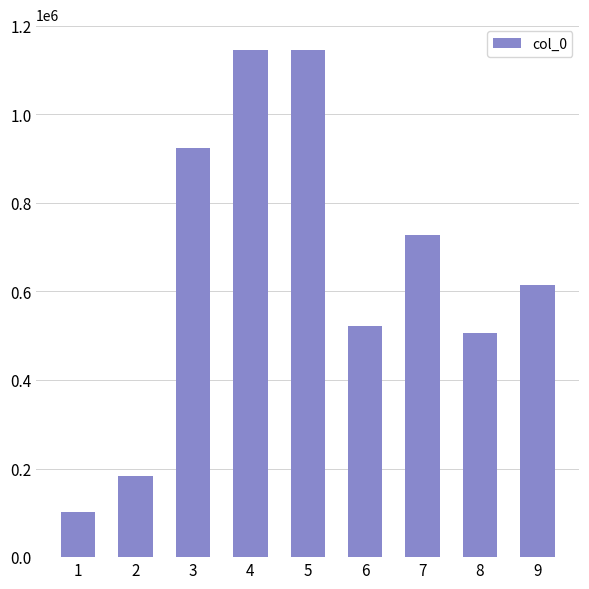

What is the greatest value displayed?

1145617